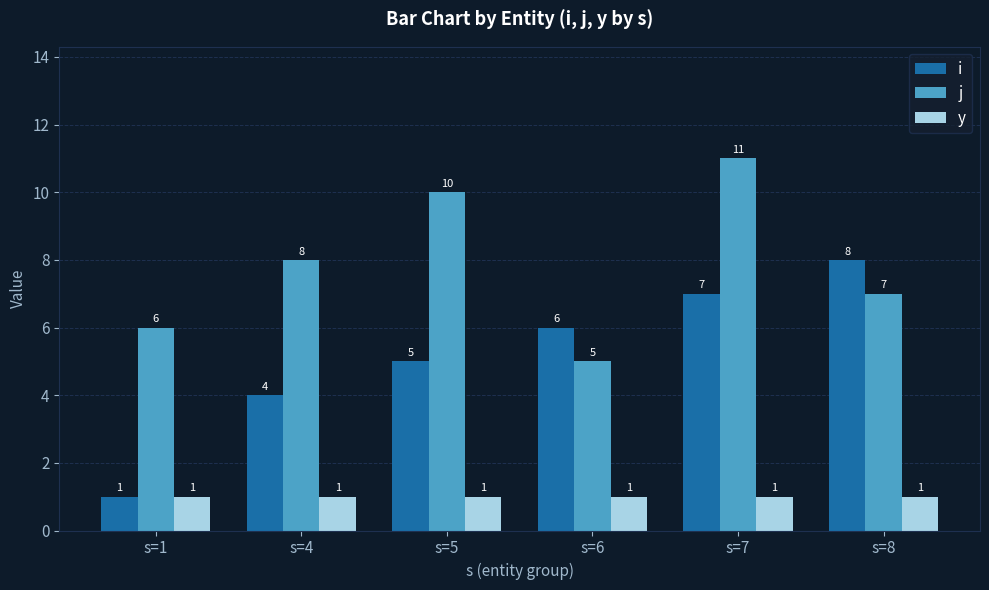

What is the difference between the highest and lowest values at s=8?

7